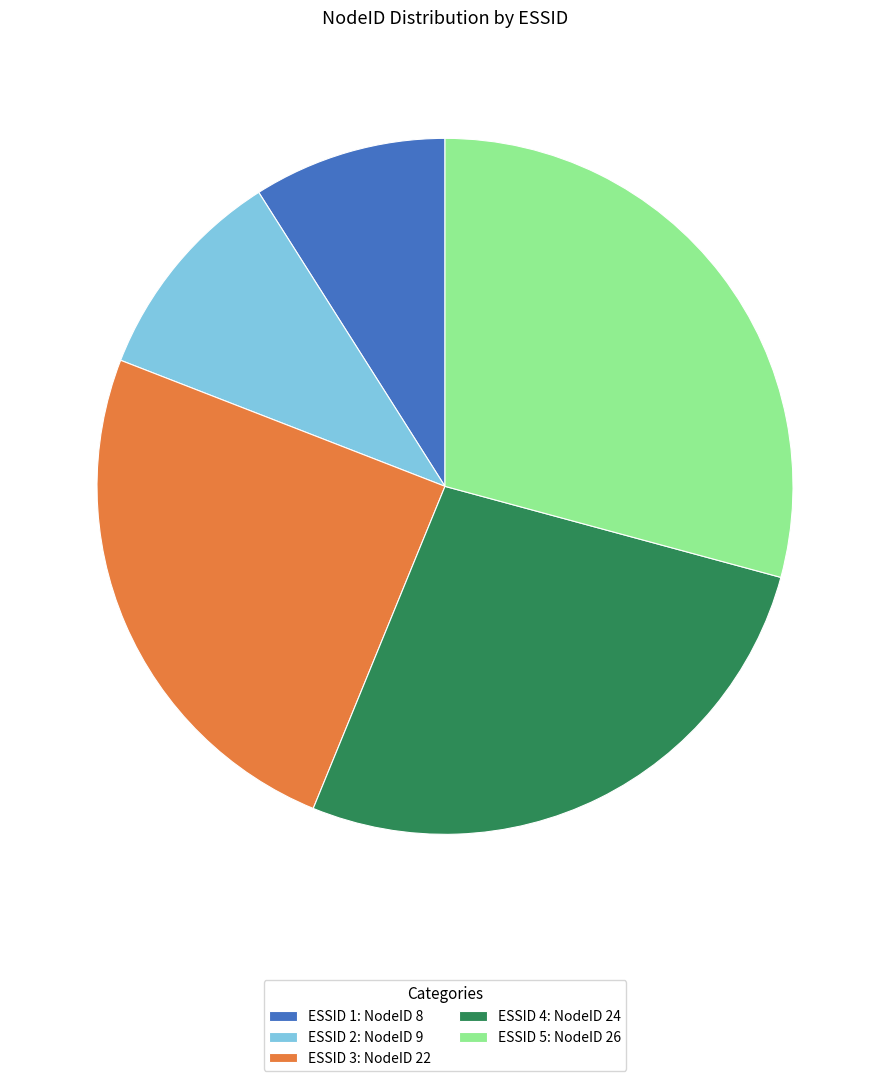

How many slices are in this pie chart?

5